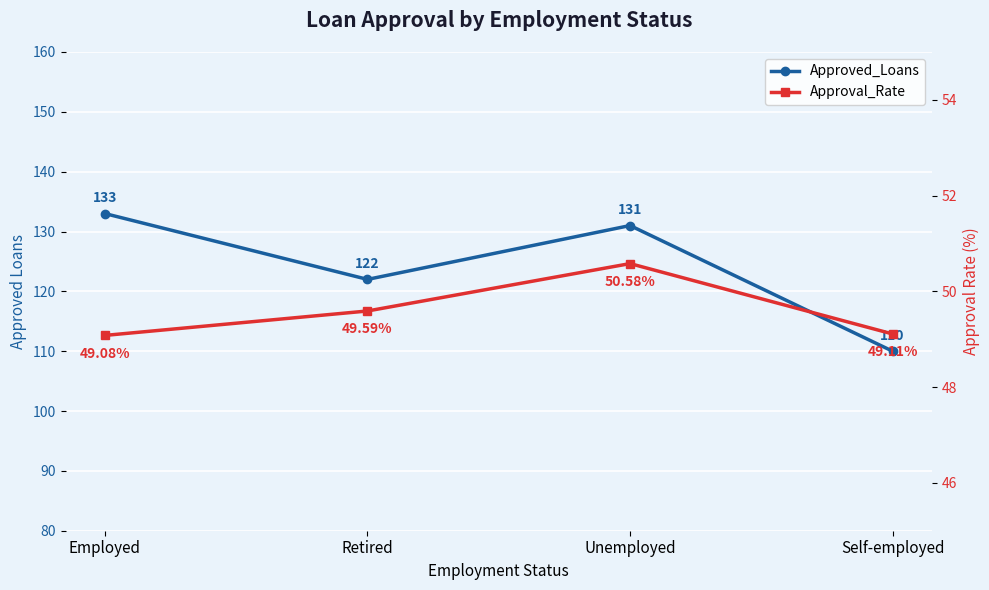

What is the total value across all series at Unemployed?

181.6